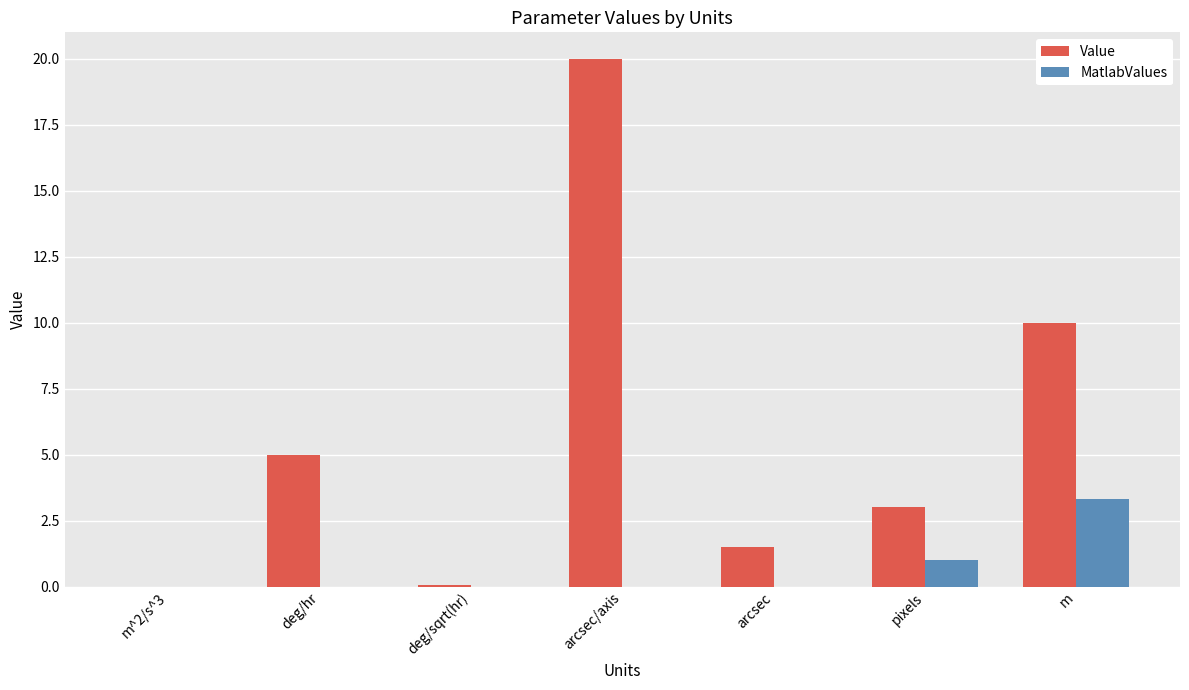

At which category does the chart reach its peak across all series?

arcsec/axis